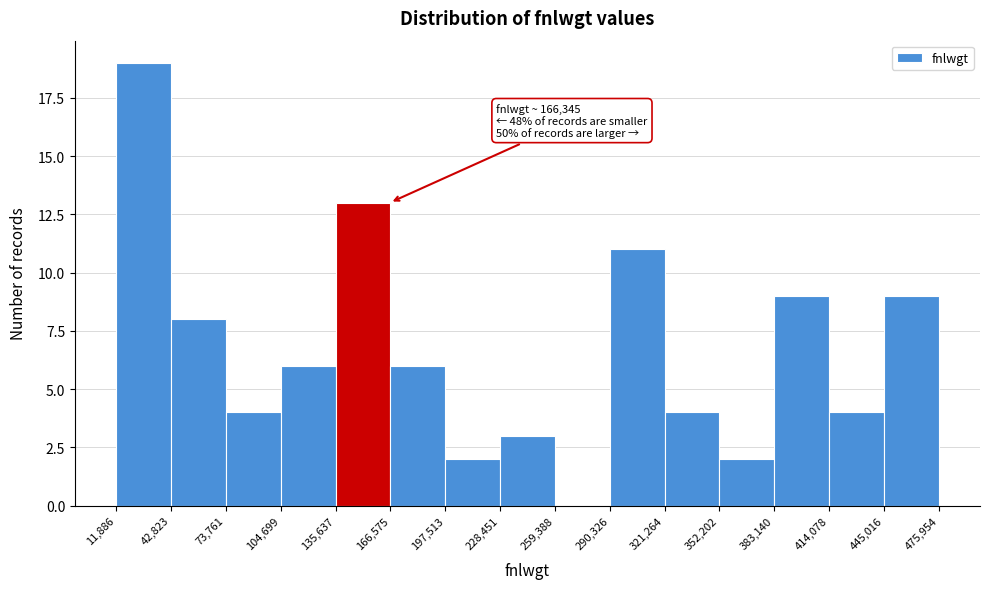

Over which range of the x-axis is the bar tallest?

11,886 to 42,823